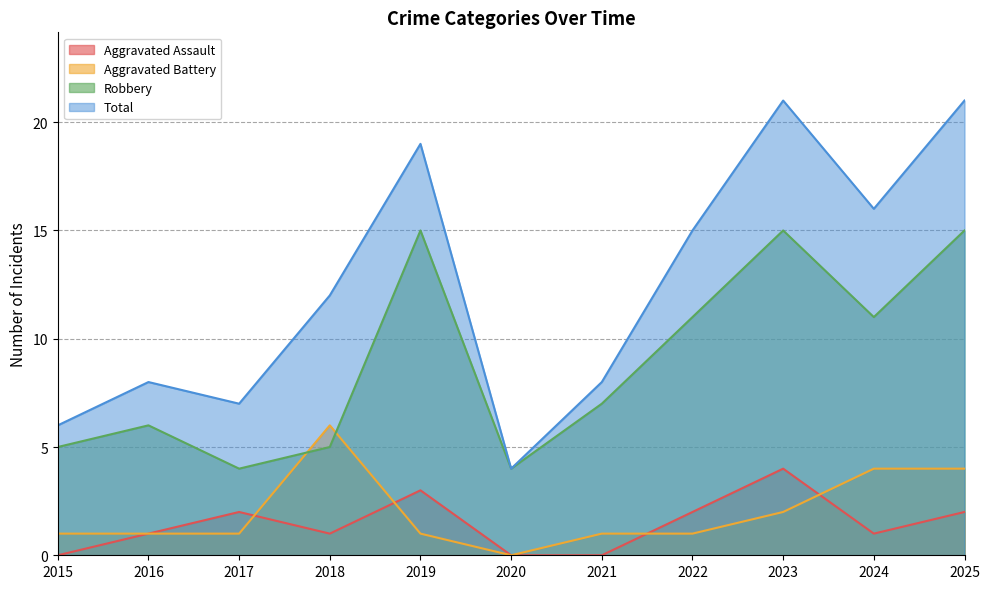

How many interior local peaks does the Aggravated Assault series have?

3